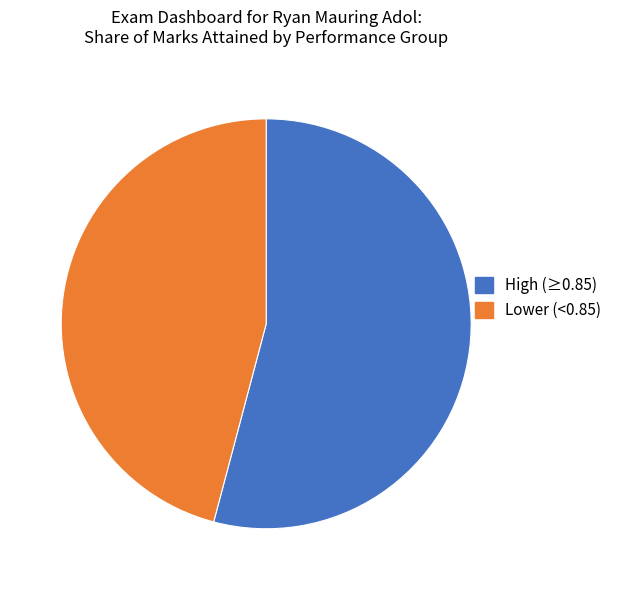

How many segments does this pie chart have?

2